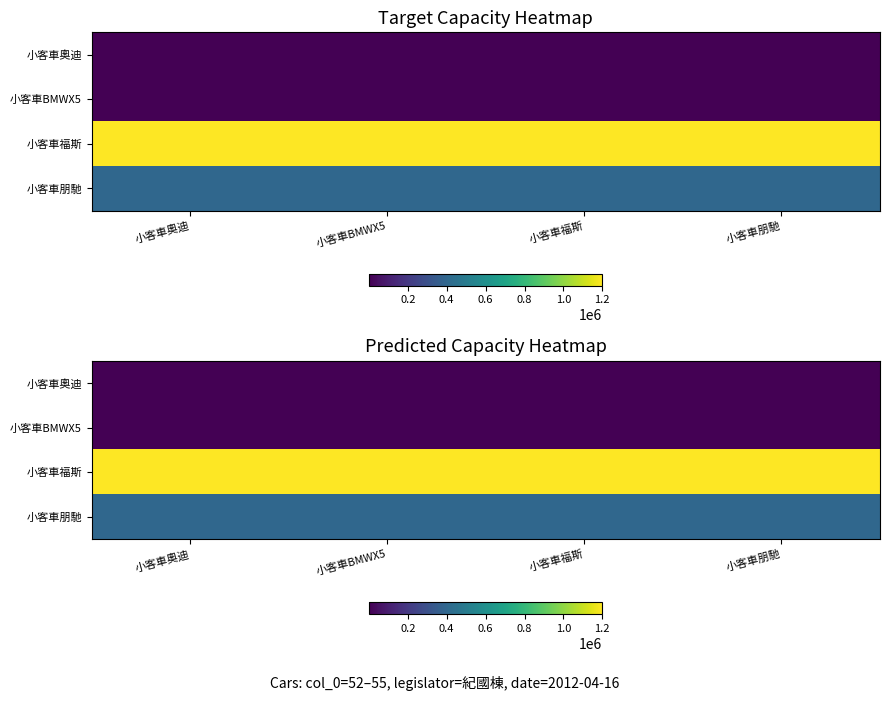

At how many categories does at least one series exceed 1078240?

4